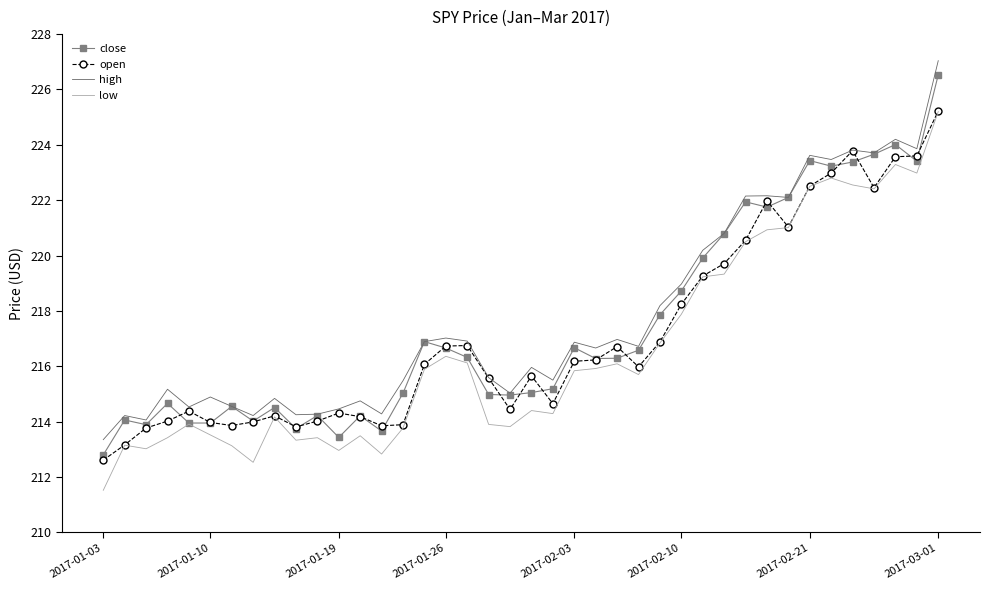

Which series has the largest range (max minus min)?

close